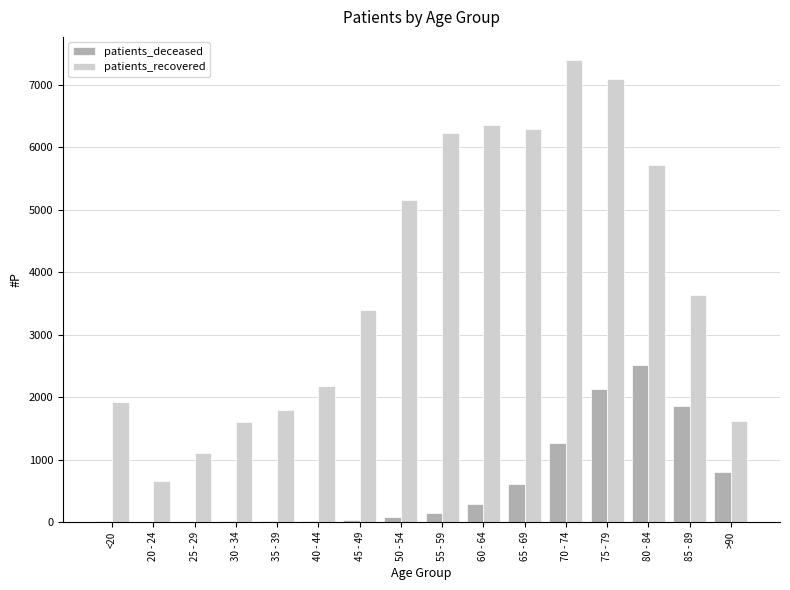

The value of patients_deceased at 50 - 54 is 86. True or false?

True